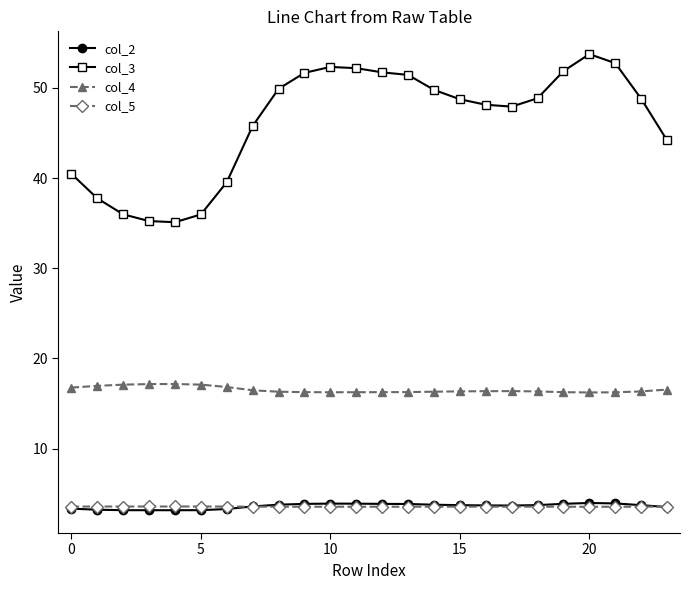

What is the value of the col_3 point at the 6th from the left?

36.0